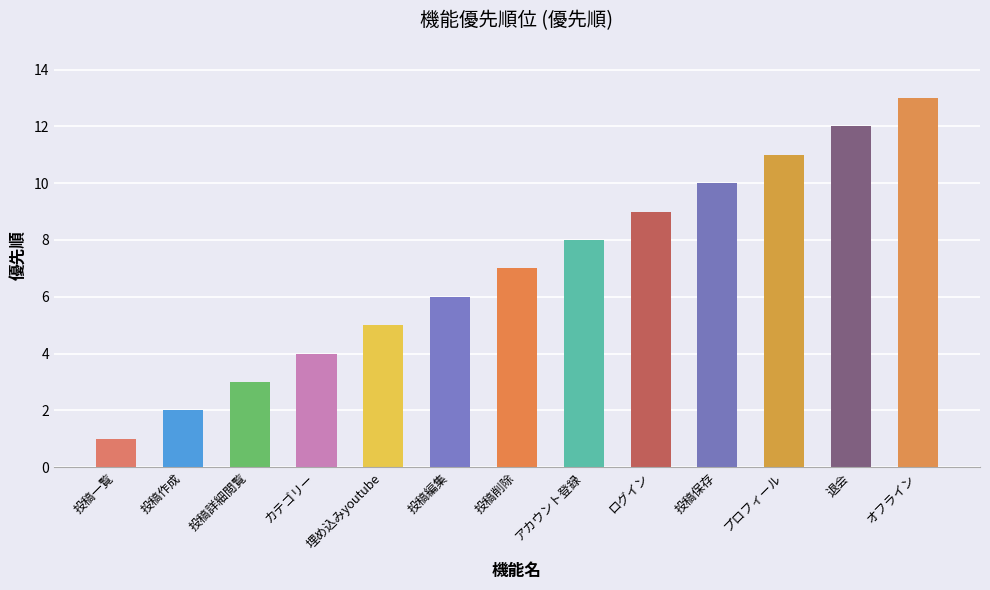

Read the value at 投稿編集, to the nearest 5.

5